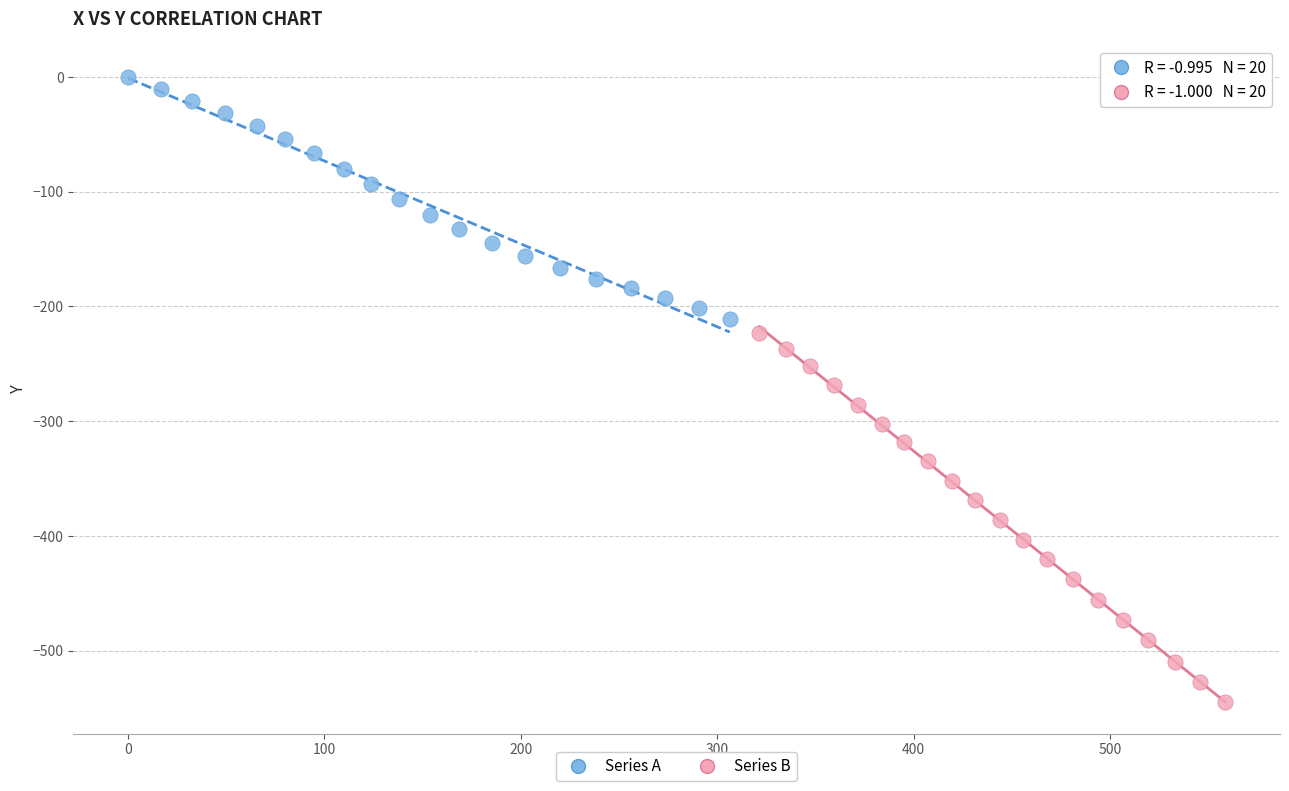

Which series has the largest Y range (max minus min)?

Series B